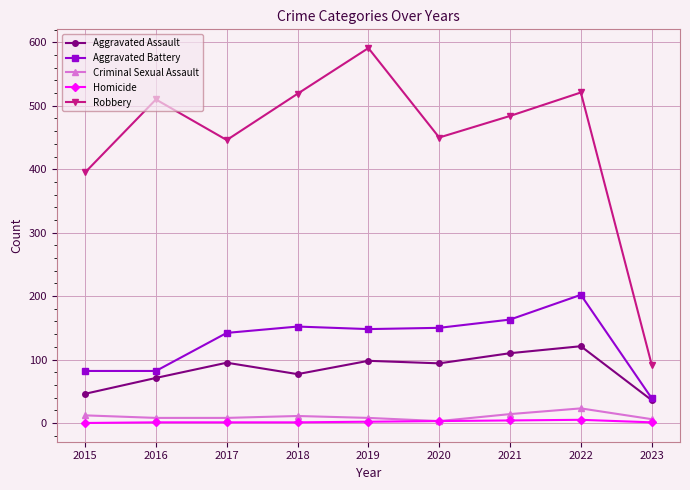

True or false: Robbery and Aggravated Battery cross at least once.

False